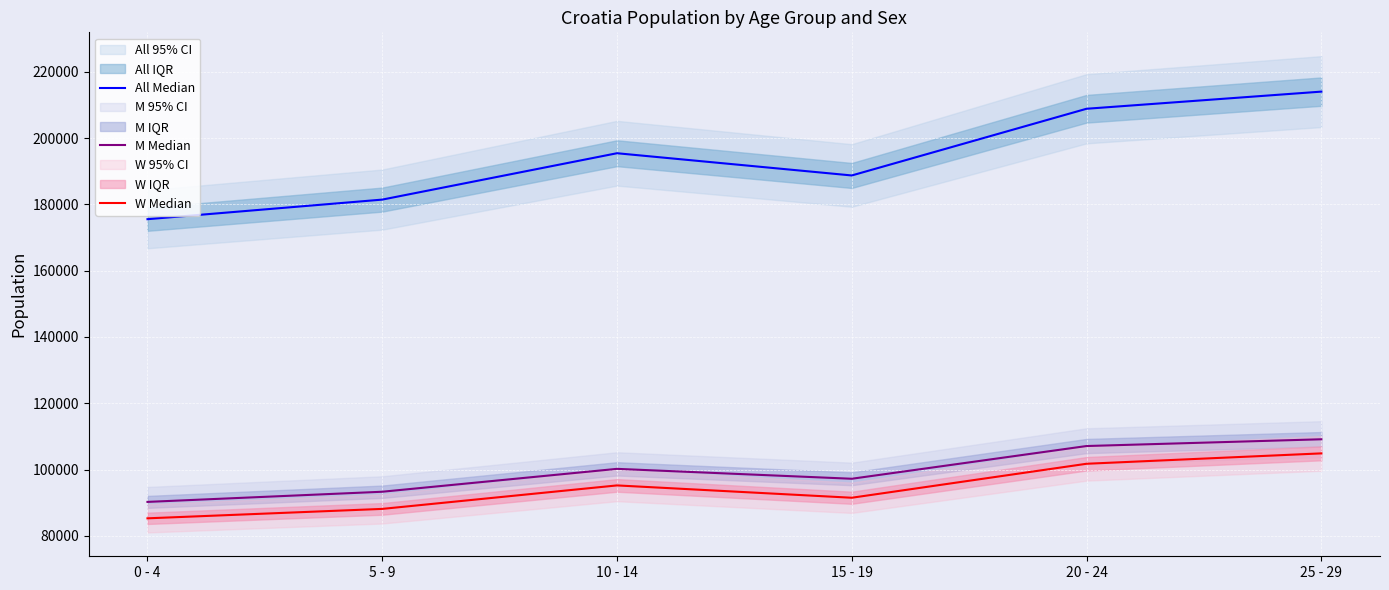

How many interior local valleys does the W Median series have?

1